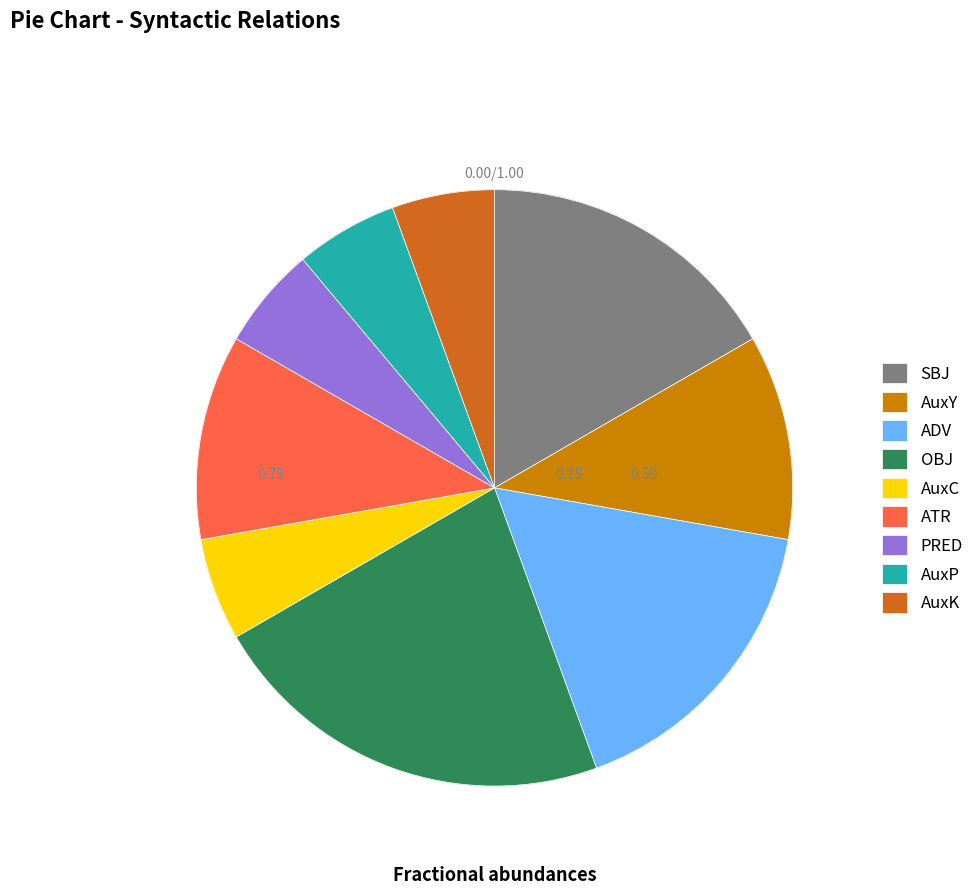

Count the number of slices in the pie.

9